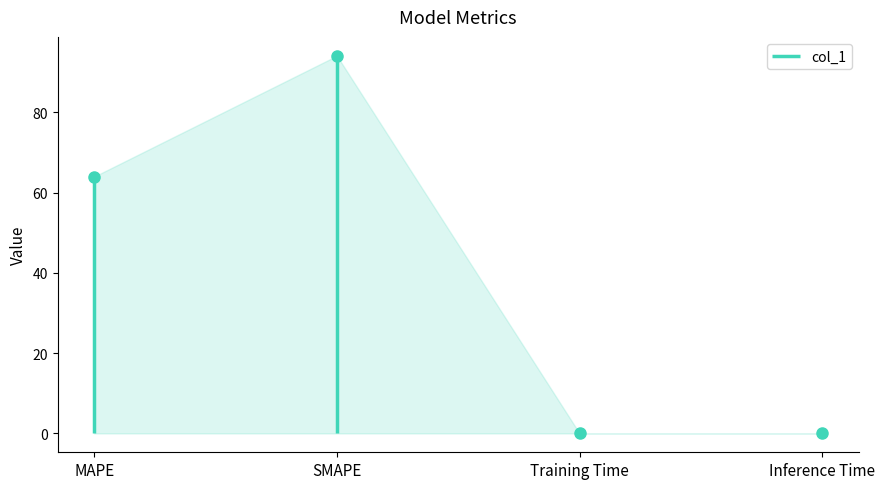

Where is the data nearest to the value 47?

MAPE